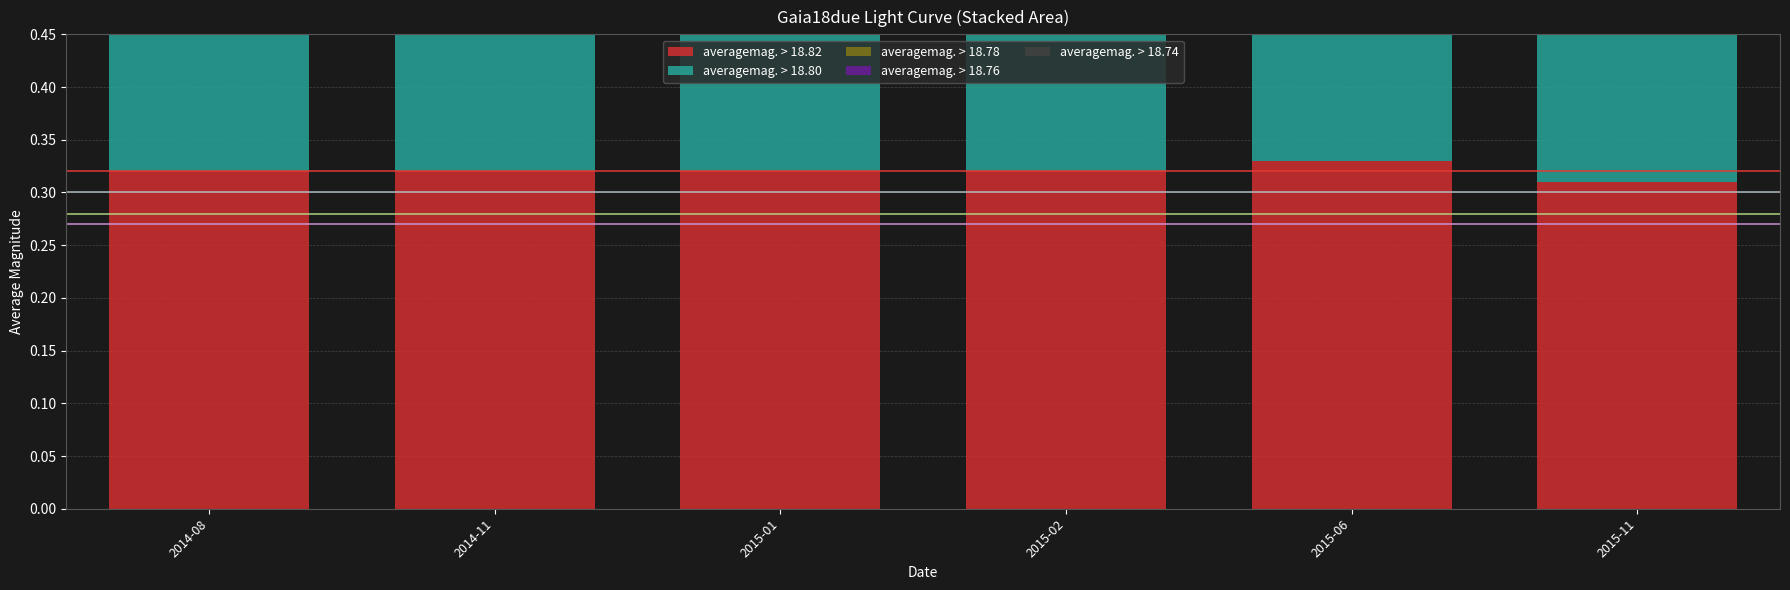

Which series has the largest range (max minus min)?

averagemag. > 18.74